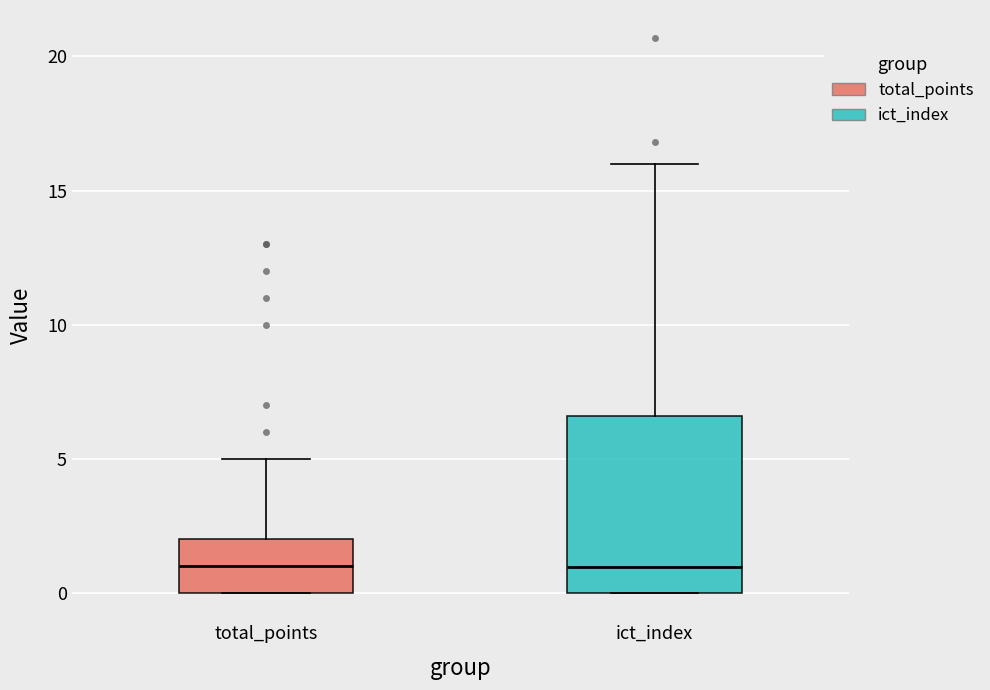

Reading left to right, read every box against the y-axis: the position of its median line, the range the box covers, and the ends of its whiskers. The values are not printed on the chart, so give them approximately, as read against the axis.

total_points: median 1.0, box 0.0 to 2.0, whiskers 0.0 to 5.0
ict_index: median 1.0, box 0.0 to 6.5, whiskers 0.0 to 16.0